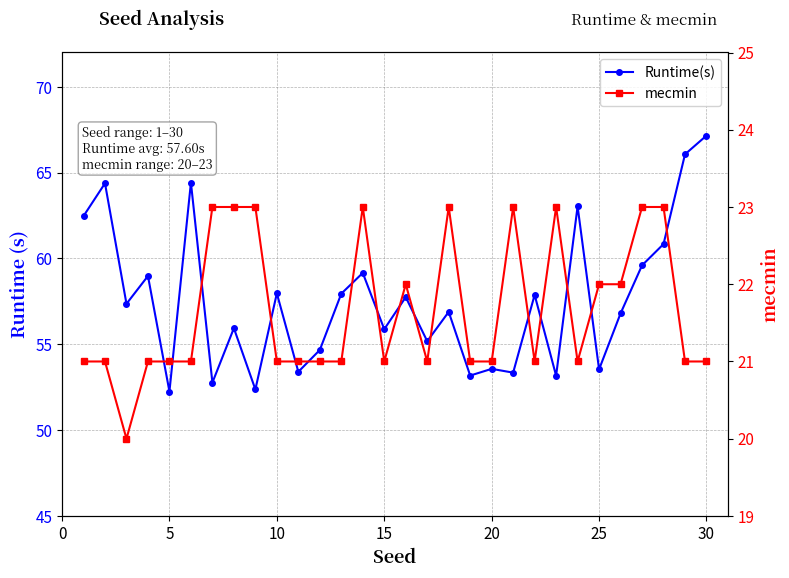

List the series in order of their overall mean, lowest first.

mecmin, Runtime(s)